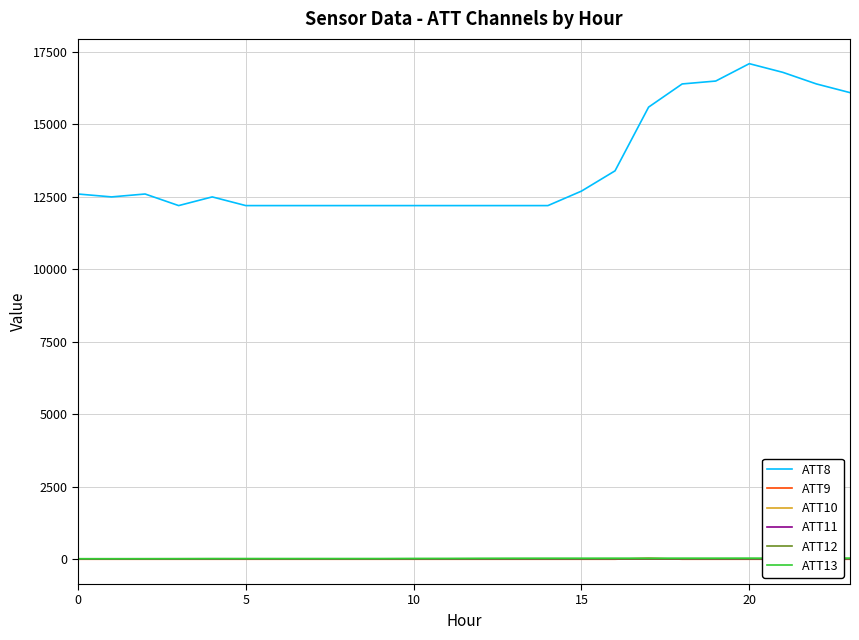

The value of ATT8 at 20 is 17100.0. True or false?

True